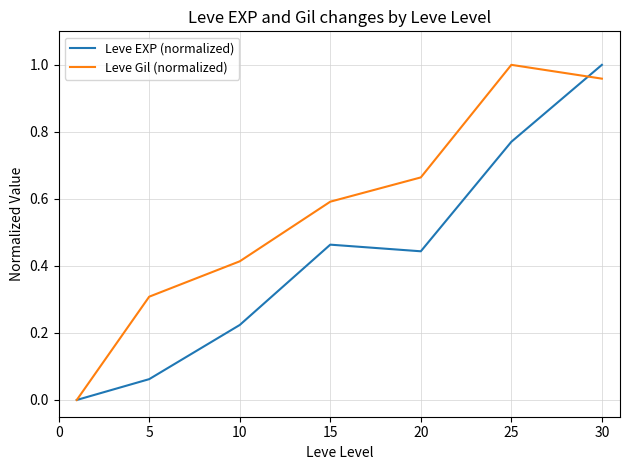

Which series has the largest total across all categories?

Leve Gil (normalized)